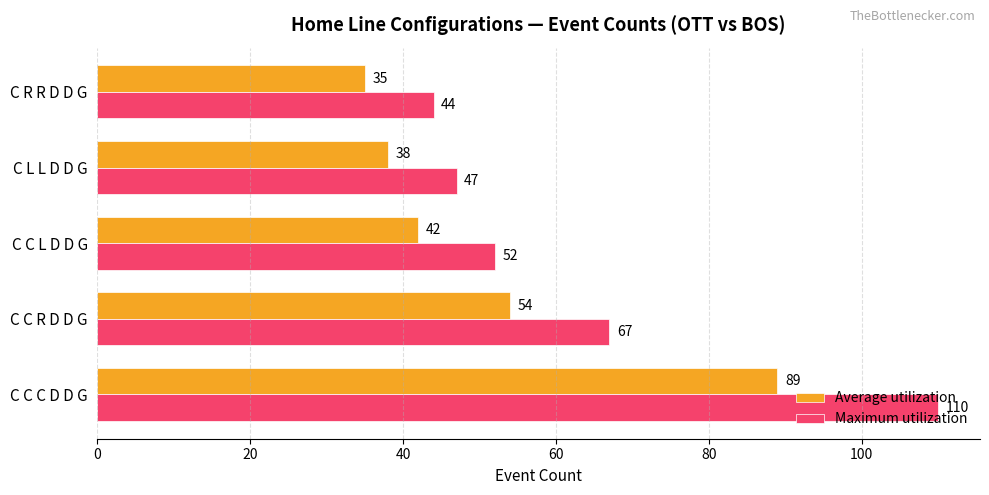

Which series has the largest range (max minus min)?

Maximum utilization